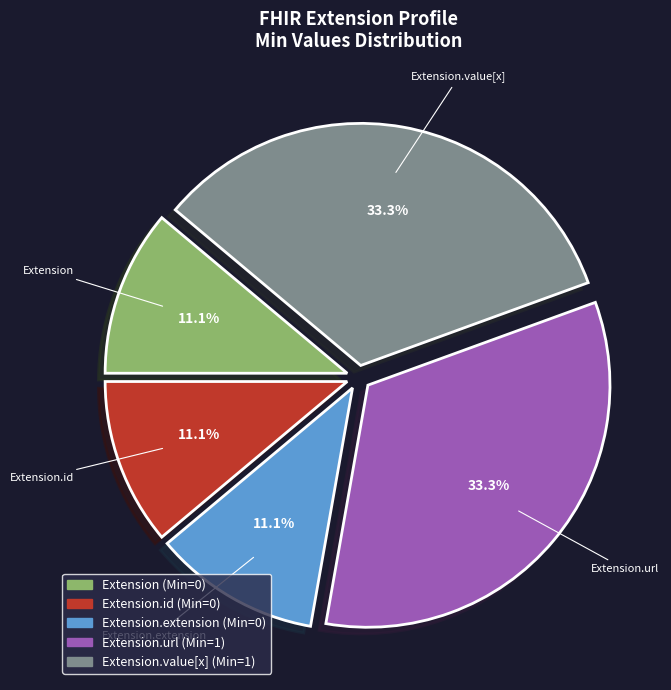

Count the number of slices in the pie.

5